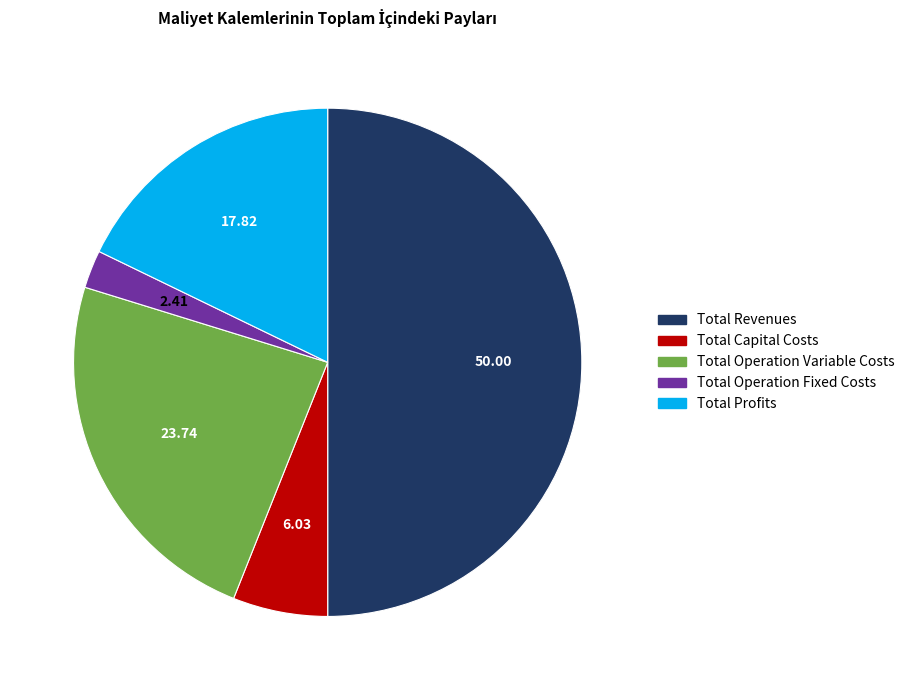

The Total Capital Costs slice represents 1% of the pie. True or false?

False